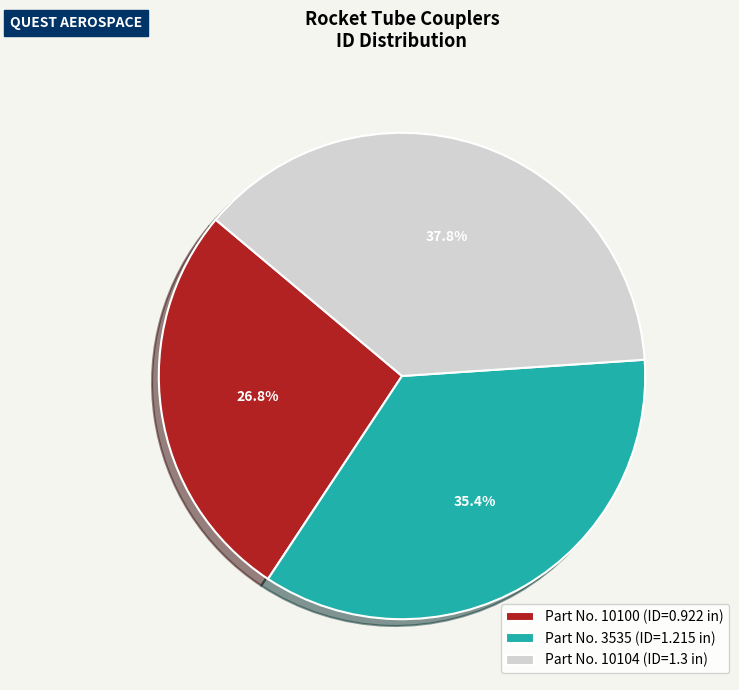

What portion of the pie excludes Part No. 10104 (ID=1.3 in)?

62.2%